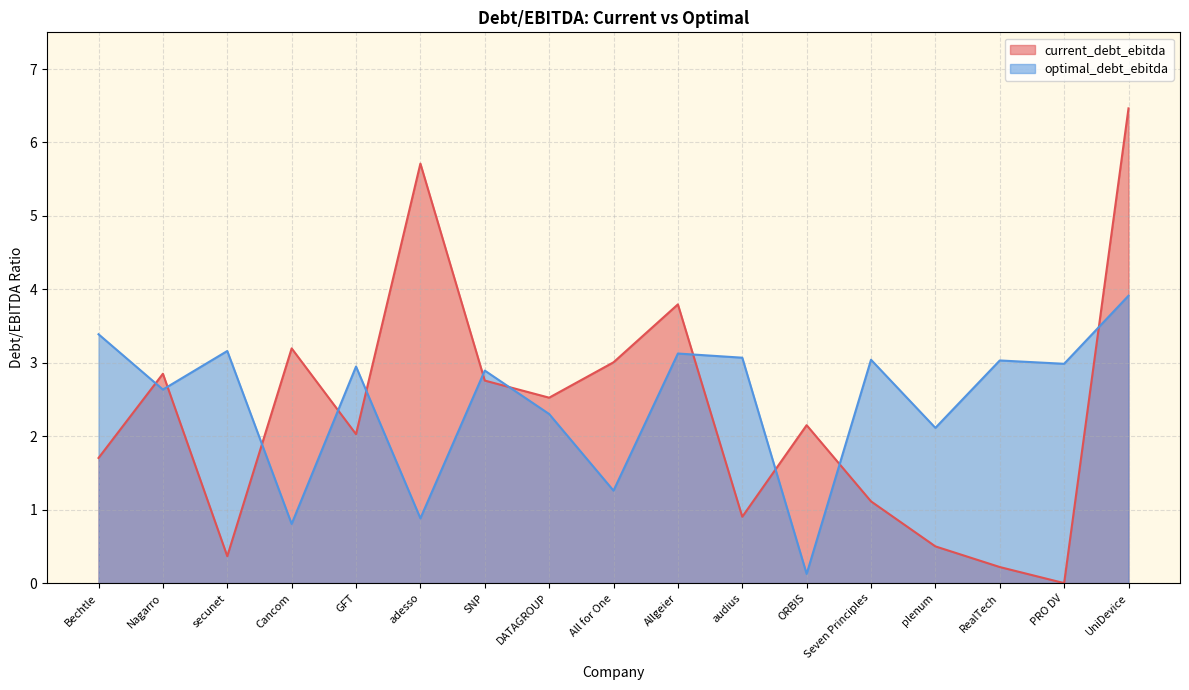

What is the total value across all series at secunet?

3.5